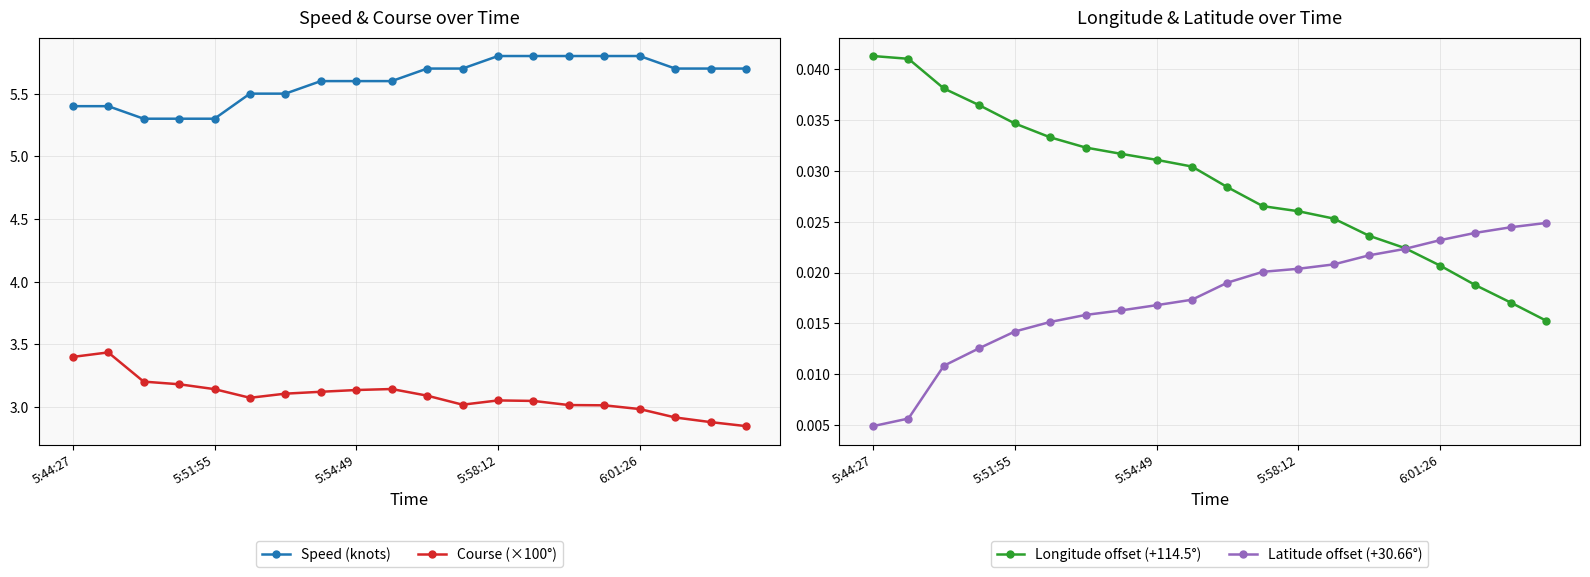

Is it true that Speed (knots) equals 3.1 at 10?

False